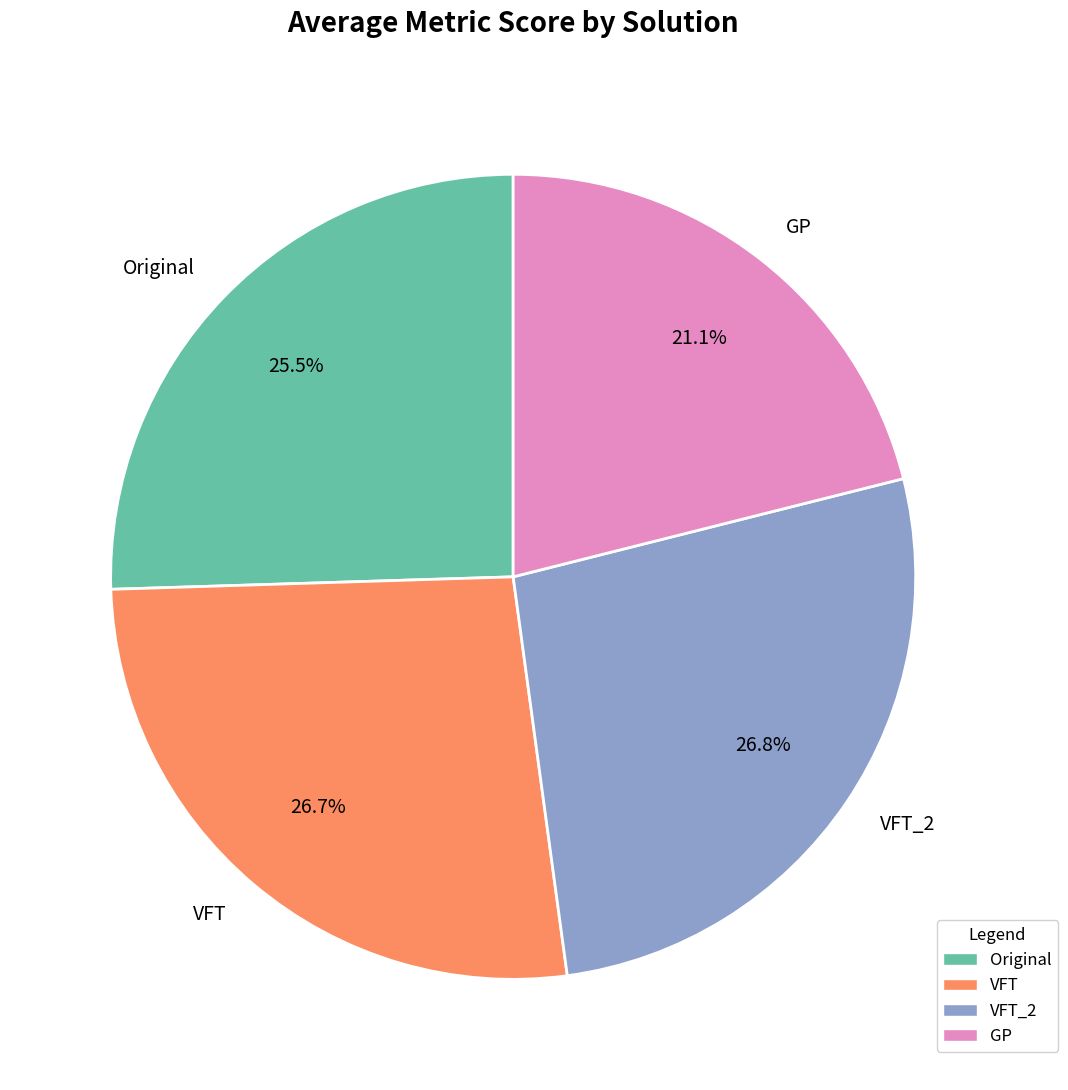

Which slice is the smallest?

GP